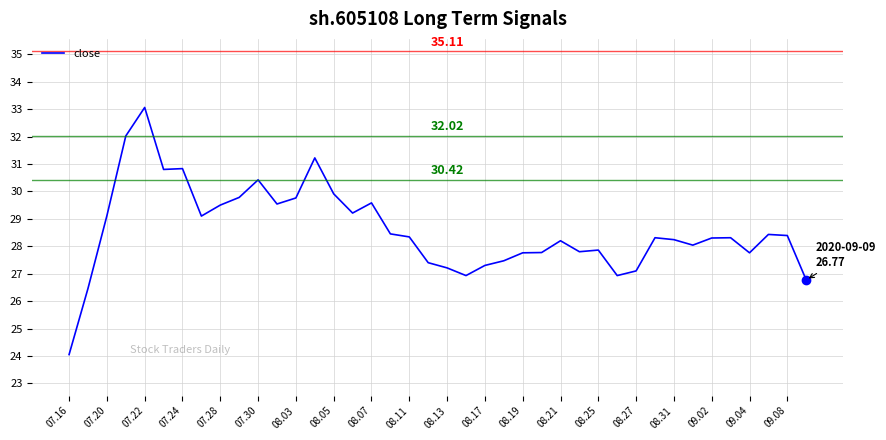

What is the change in value from 07.16 to 07.30?

+6.4